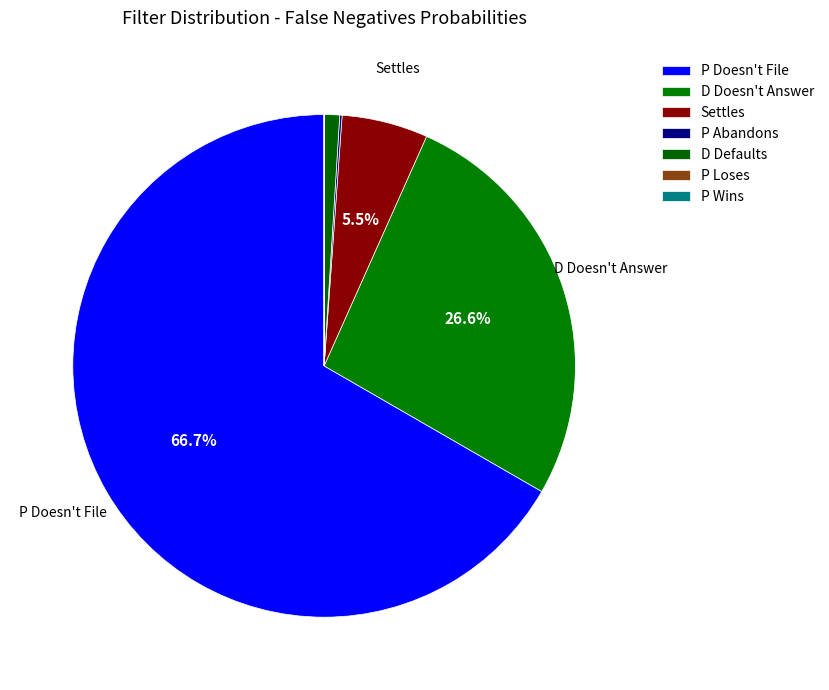

Does any single category account for the majority?

Yes